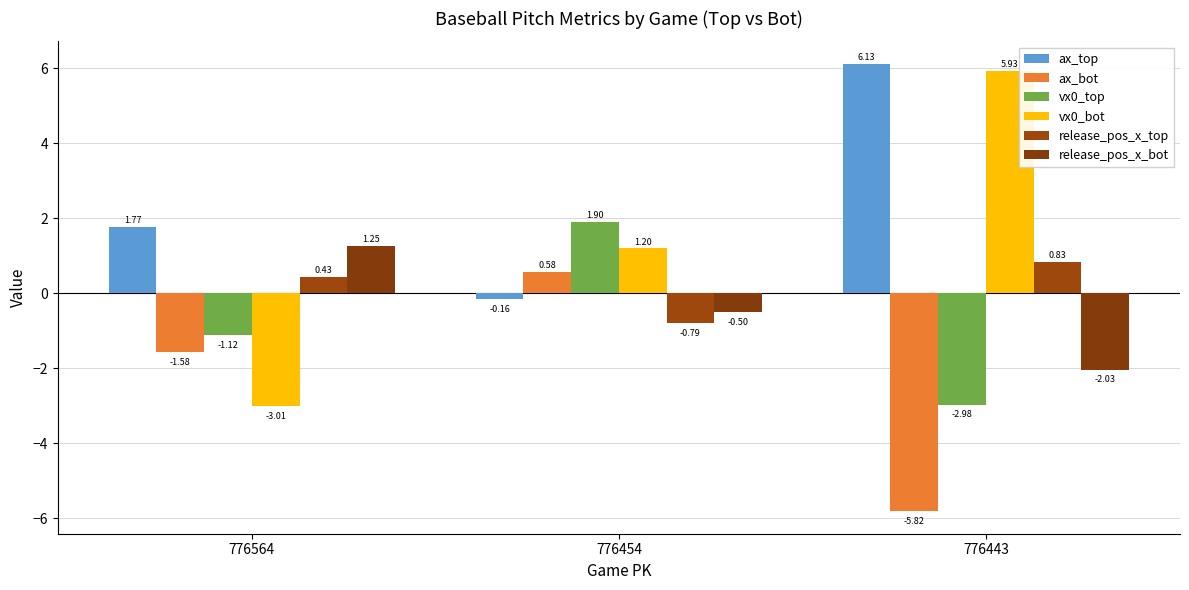

How many negative values does the ax_bot series have?

2